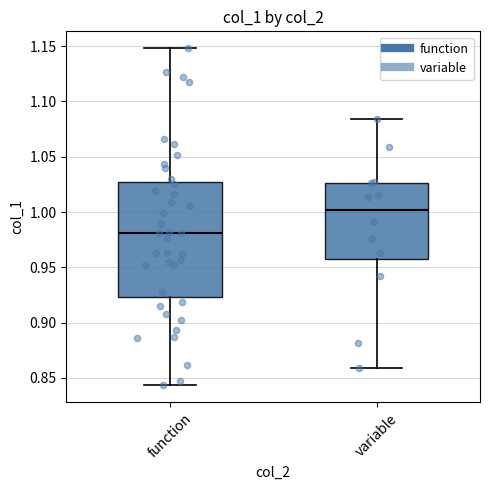

Reading left to right, read every box against the y-axis: the position of its median line, the range the box covers, and the ends of its whiskers. The values are not printed on the chart, so give them approximately, as read against the axis.

function: median 0.980, box 0.925 to 1.030, whiskers 0.845 to 1.150
variable: median 1.000, box 0.960 to 1.025, whiskers 0.860 to 1.085